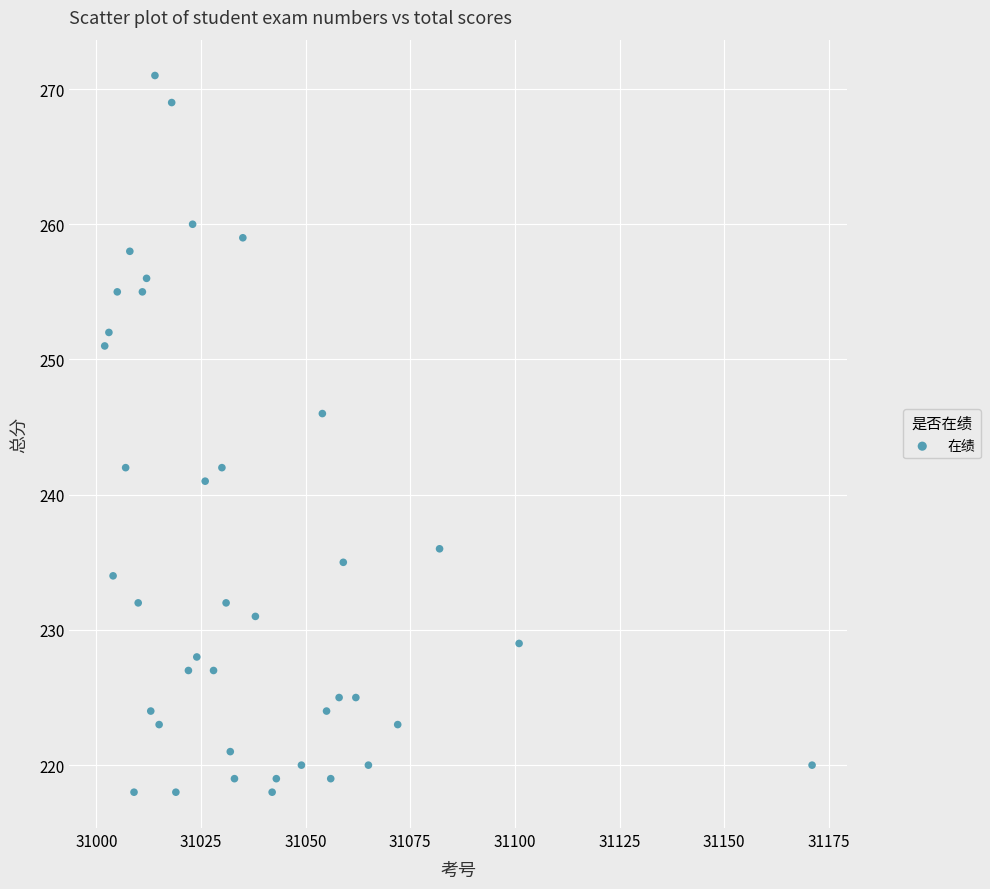

What is the range of Y values (max minus min)?

53